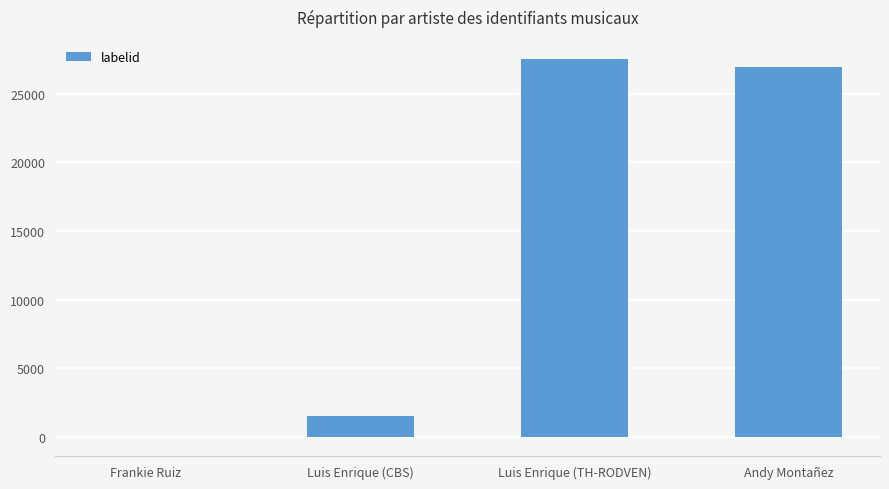

Are the bars horizontal?

No